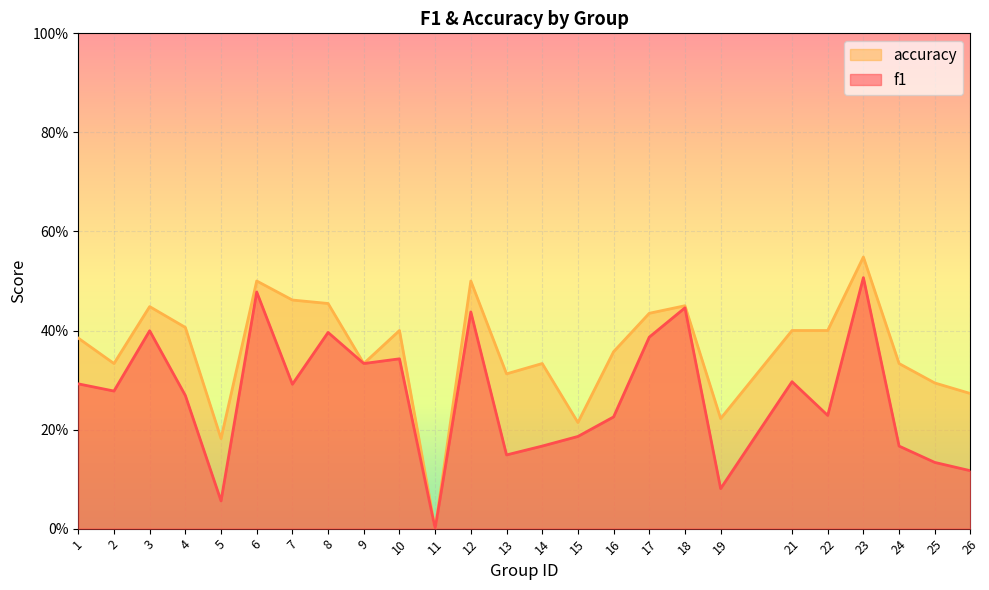

Does the chart display data point markers on the line(s)?

No